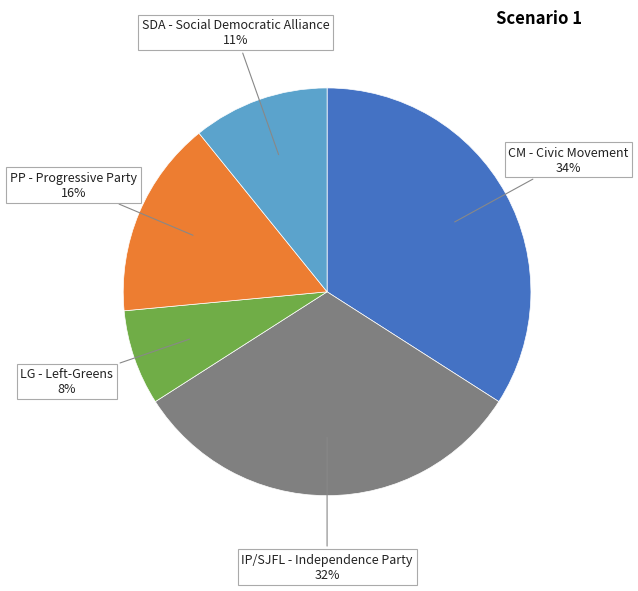

Count the number of slices in the pie.

5